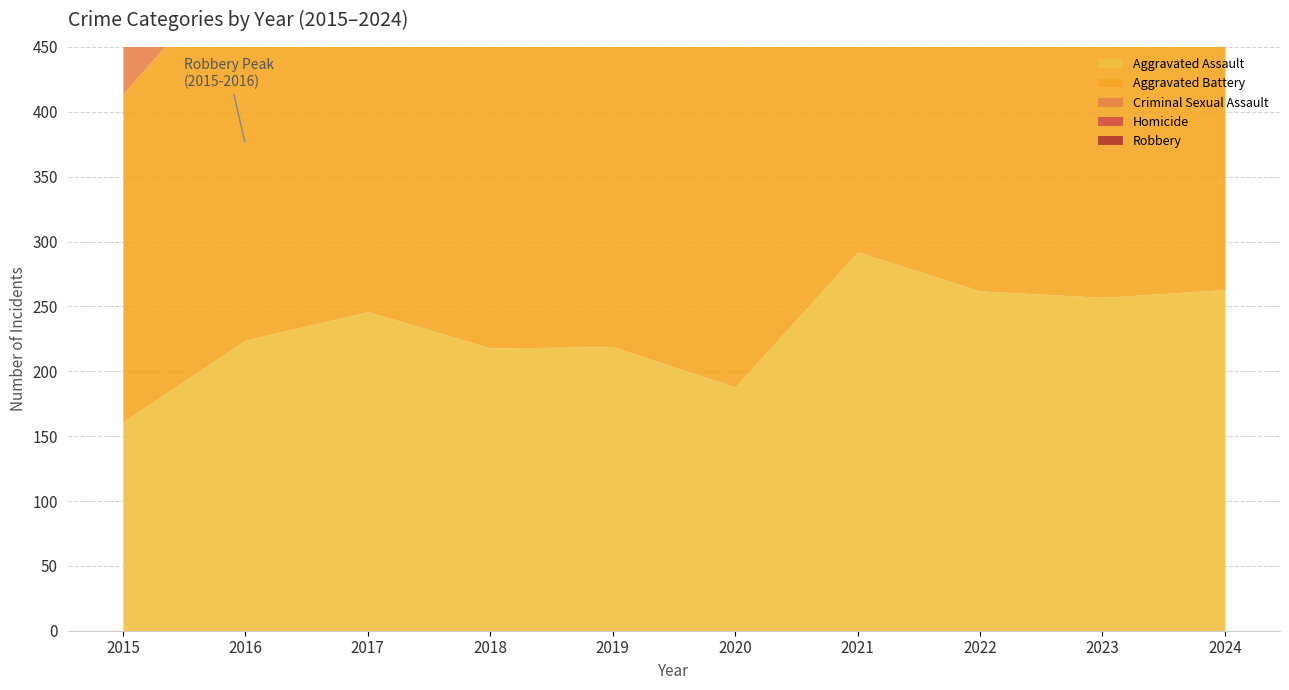

What is the difference between the maximum and minimum values in the Aggravated Assault series?

131